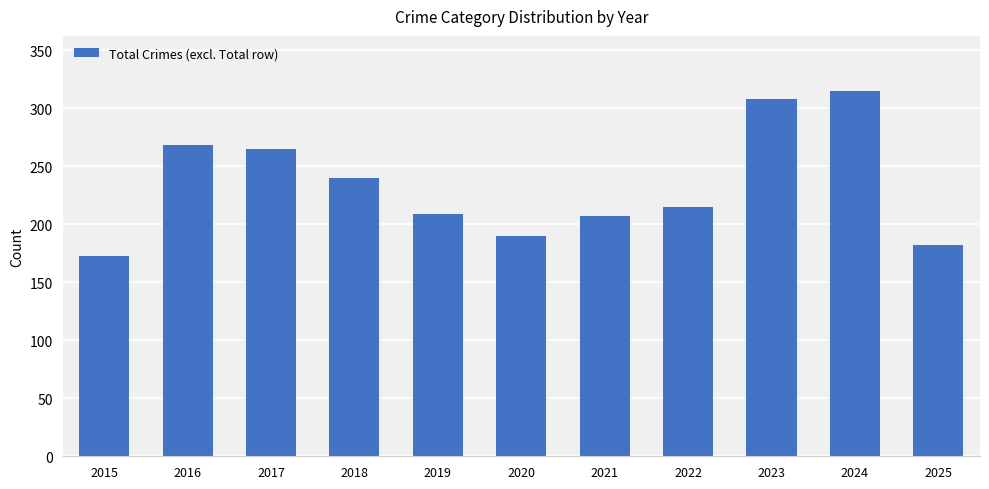

What is the value of the 9th bar from the left?

308